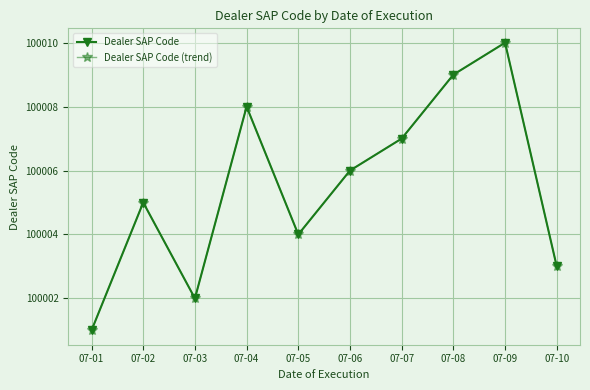

True or false: Dealer SAP Code and Dealer SAP Code (trend) cross at least once.

False